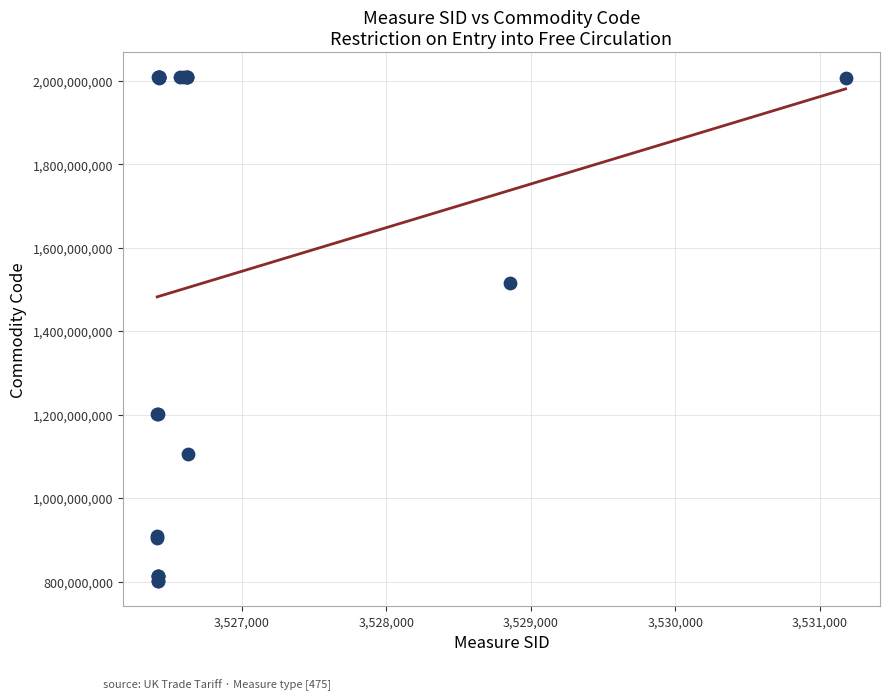

What Y value in the scatter plot is closest to 1405204965?

1515909920